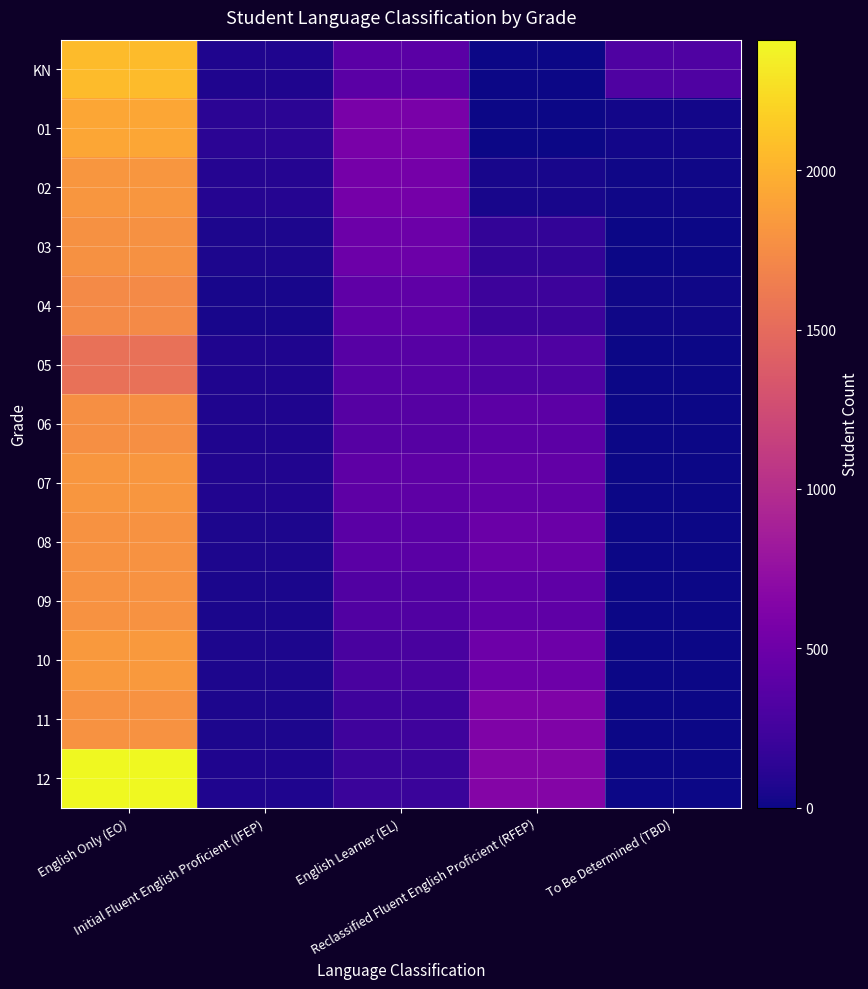

At how many categories does at least one series exceed 583?

2